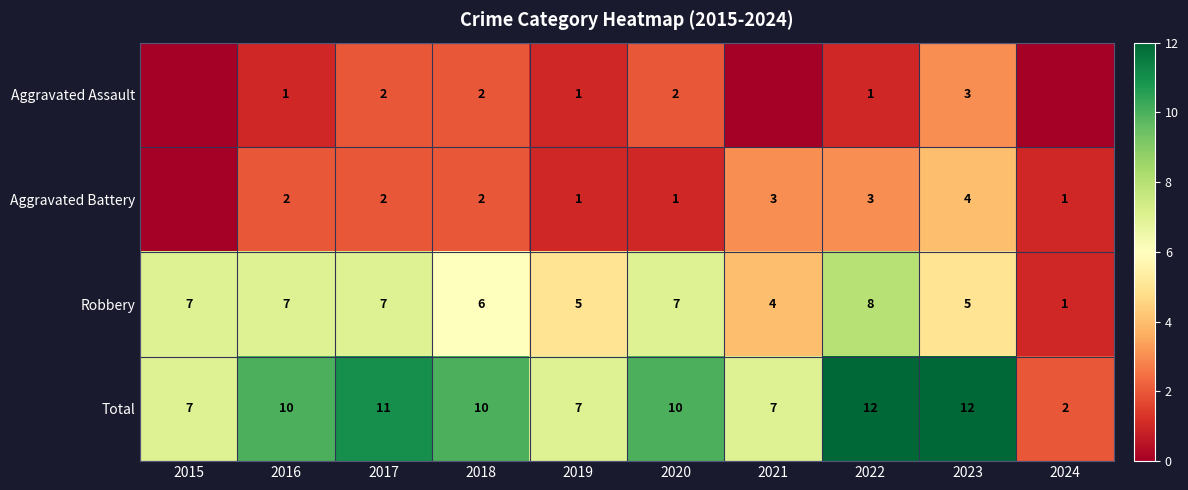

What is the total value across all series at 2020?

20